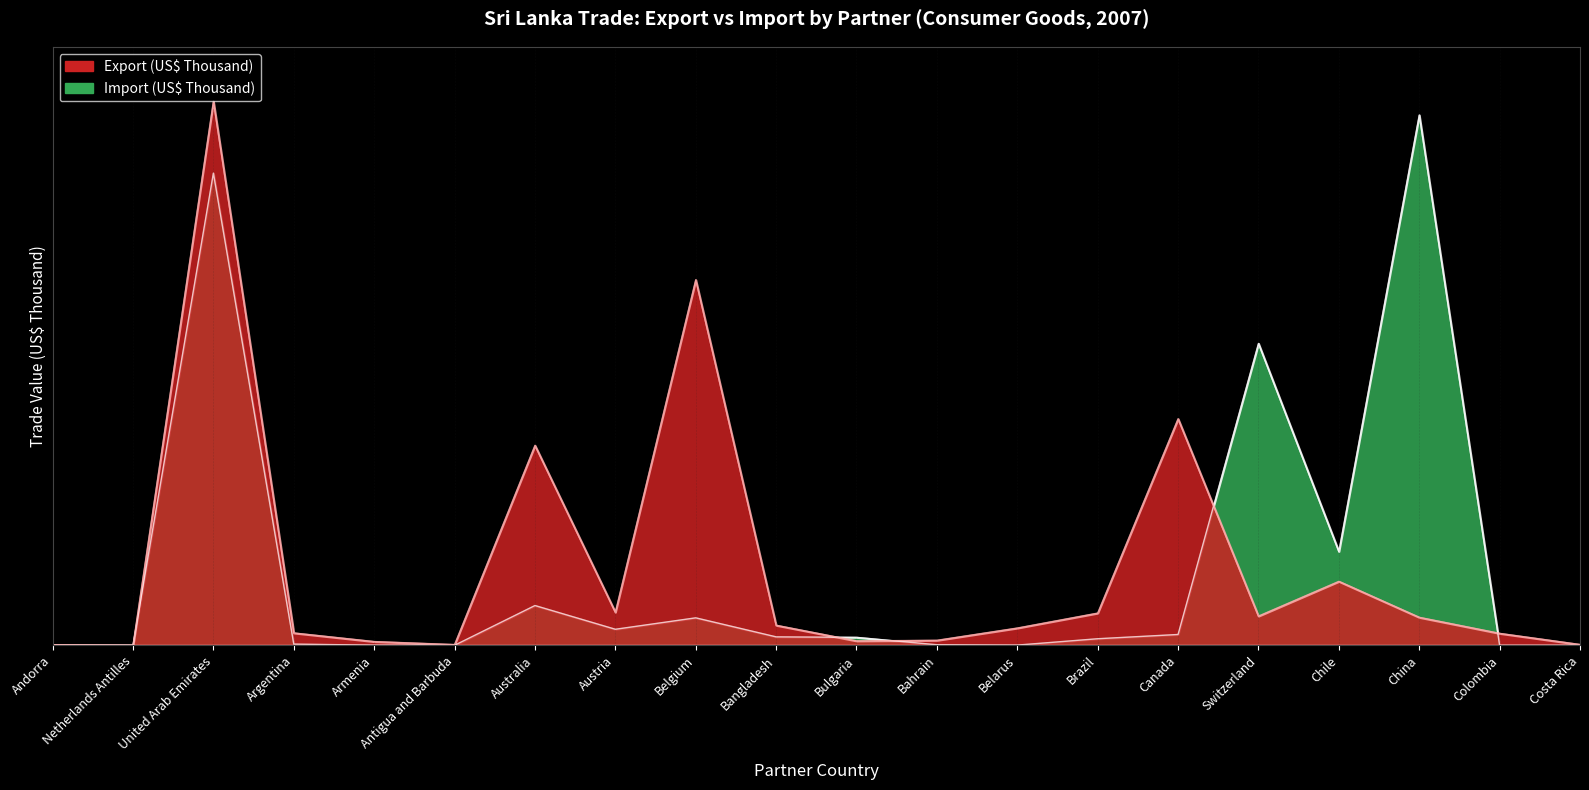

What is the value of the Export (US$ Thousand) point at the 9th from the left?

67.2